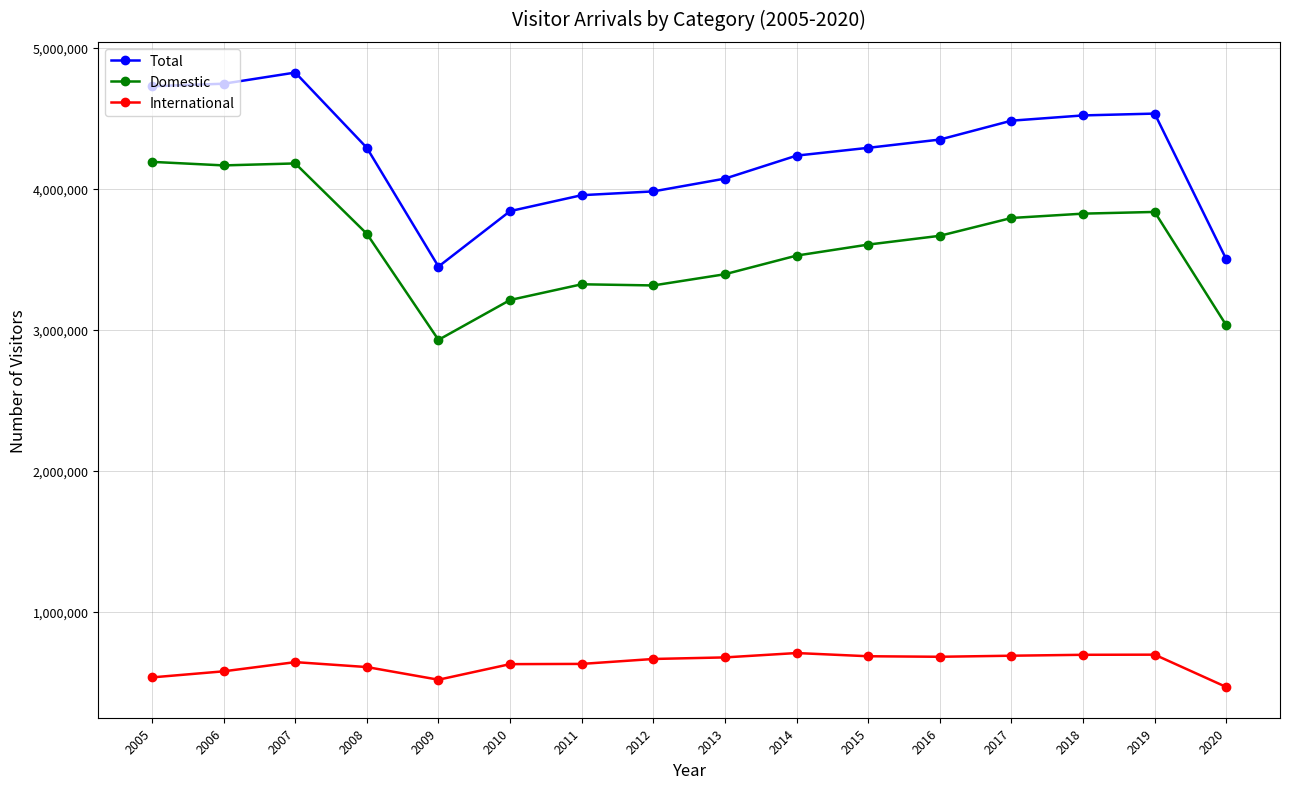

The value of Total at 2005 is 4727826. True or false?

True